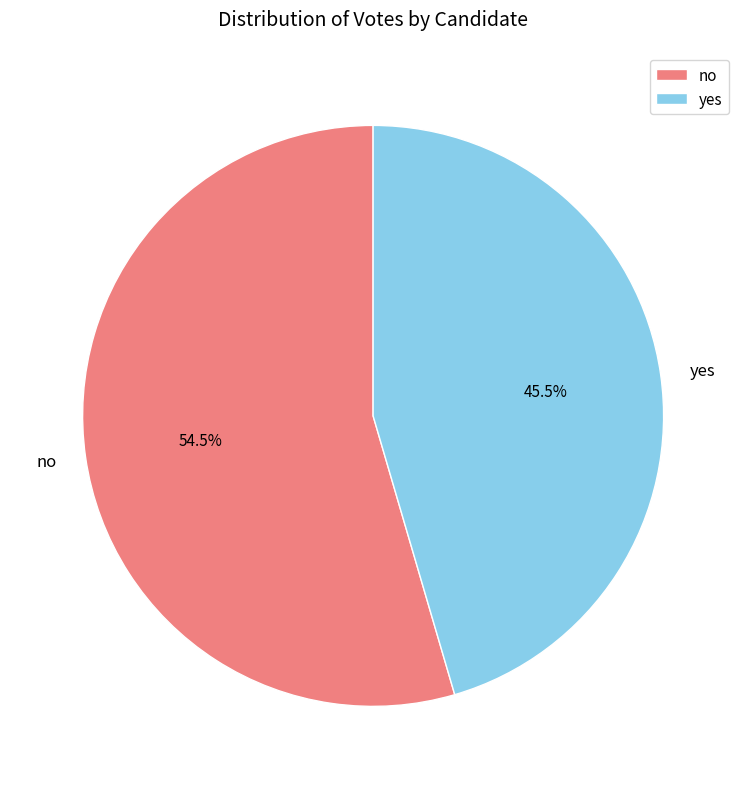

Approximately how many times larger is the value at no compared to yes?

1.2